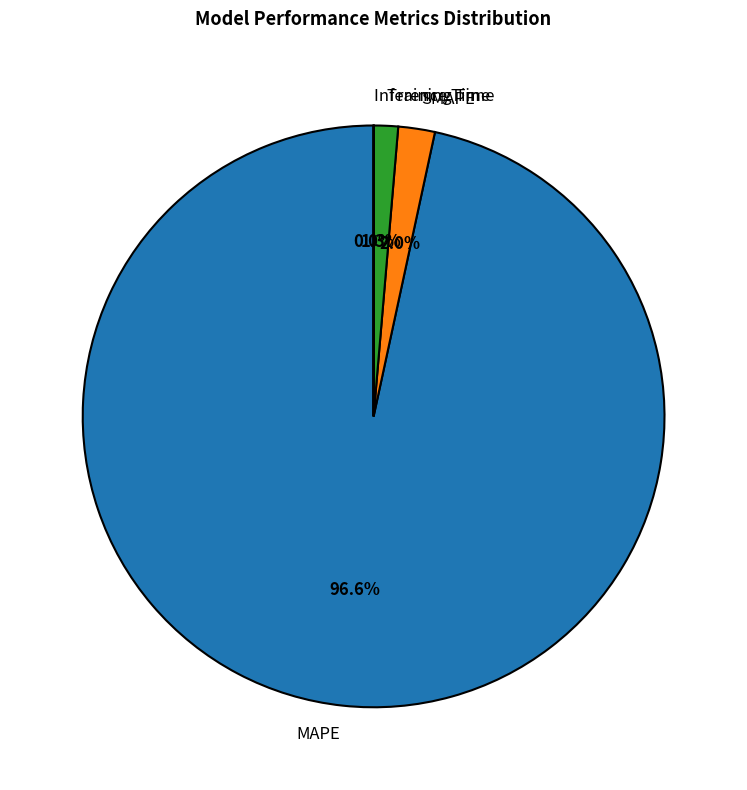

Does MAPE account for over 50% of the chart?

Yes